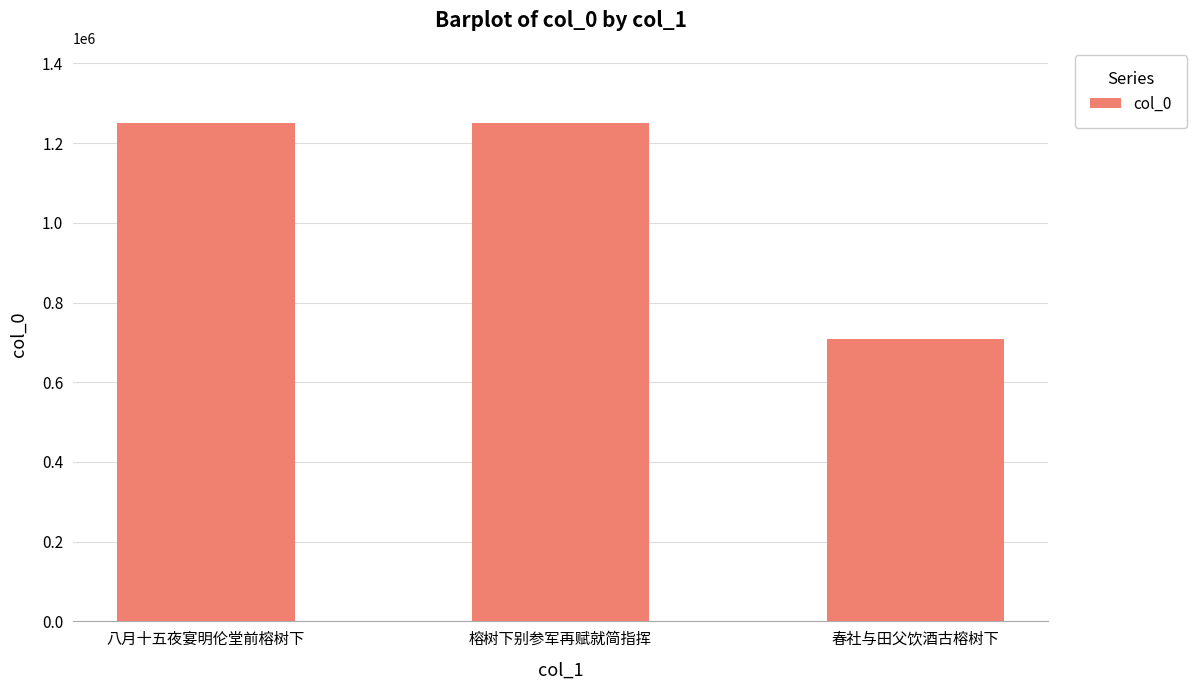

Read the value at 榕树下别参军再赋就简指挥.

1251185